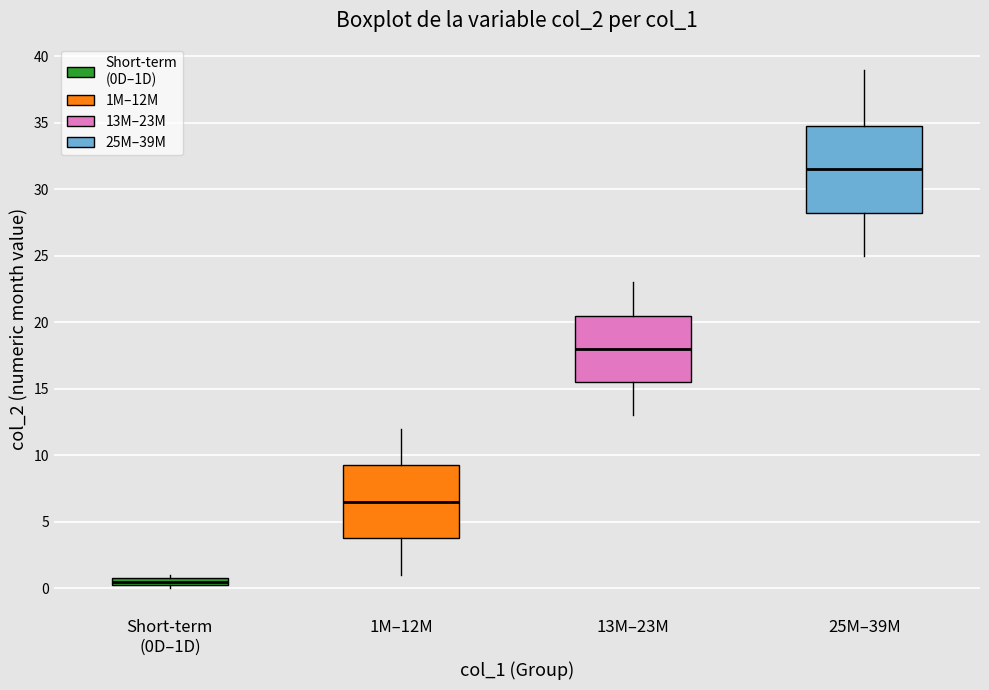

Which box has the lowest median line?

Short-term (0D–1D)